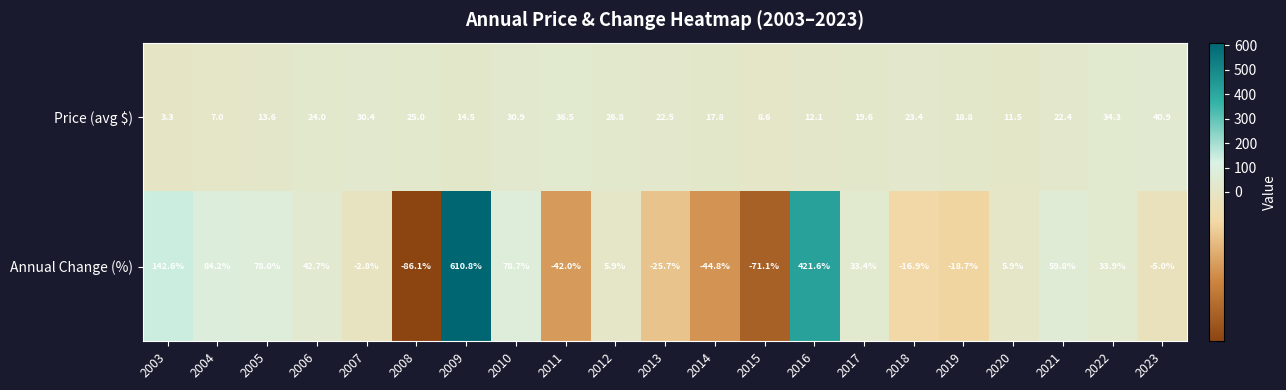

Rank the series by their average value, from highest to lowest.

Annual Change (%), Price (avg $)